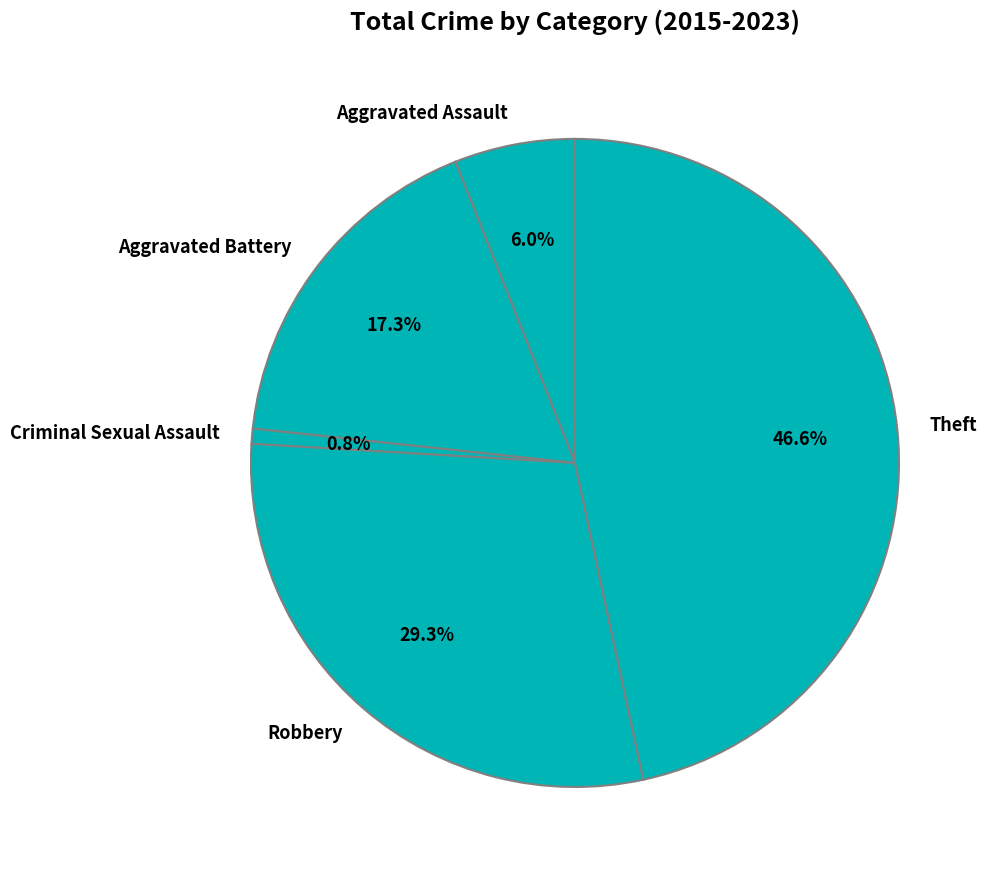

How many slices are in this pie chart?

5